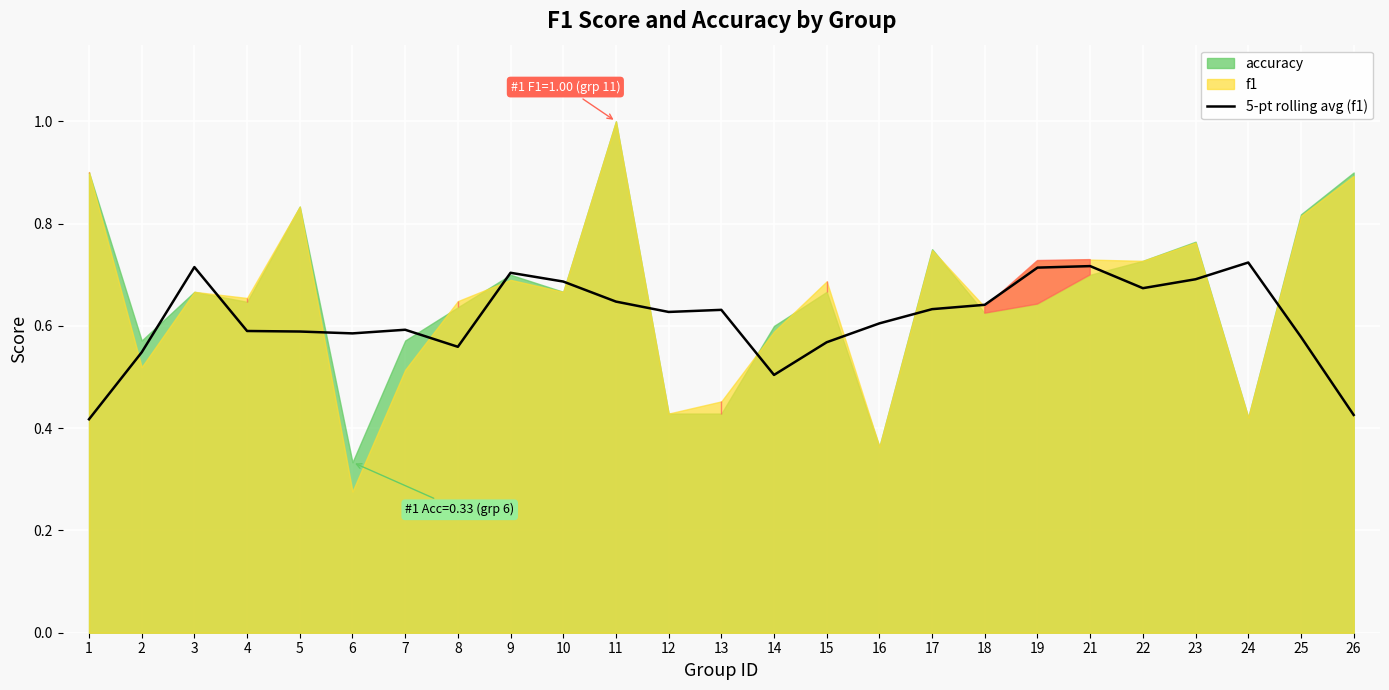

Is it true that 5-pt rolling avg (f1) equals 1.1 at 21?

False